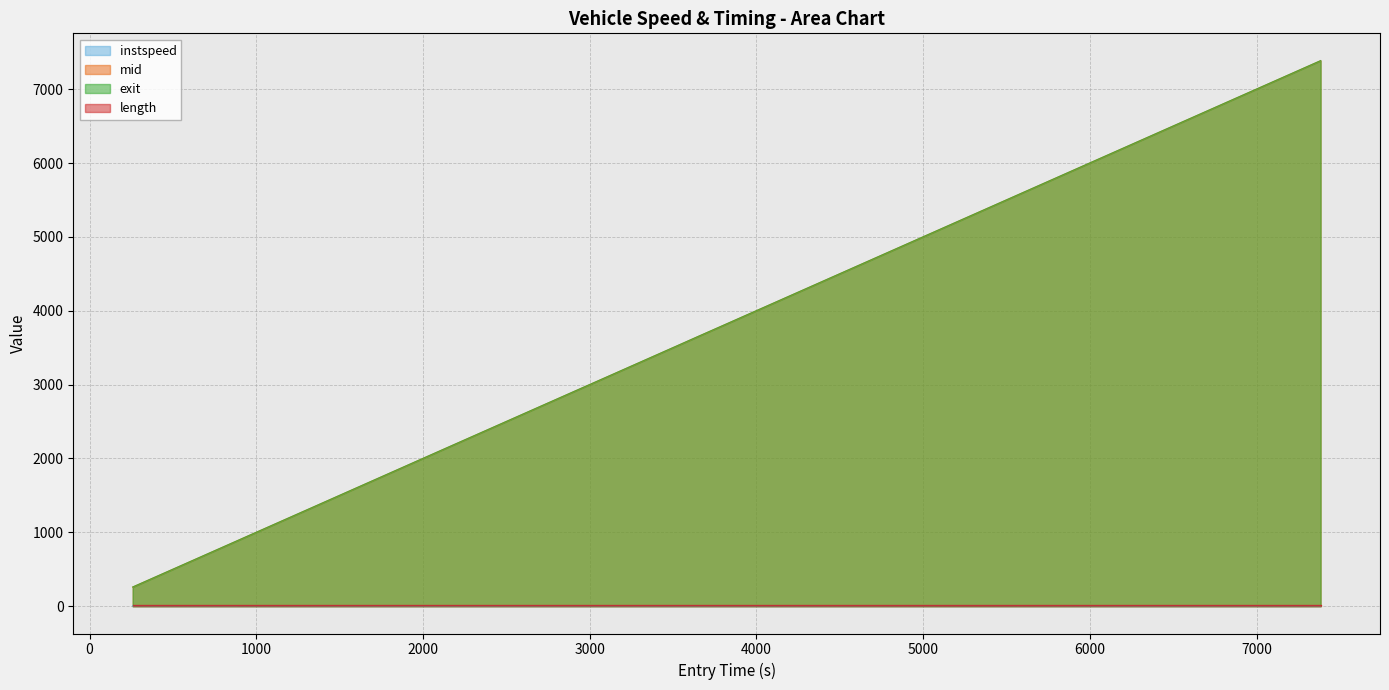

How many data points in exit are less than 2889?

7